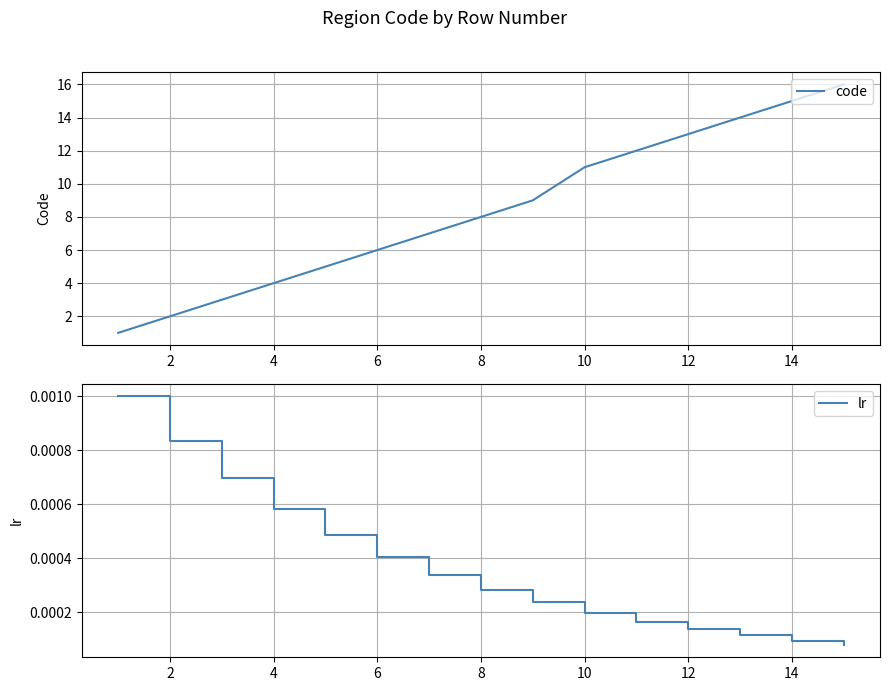

True or false: lr and code intersect in this chart.

False